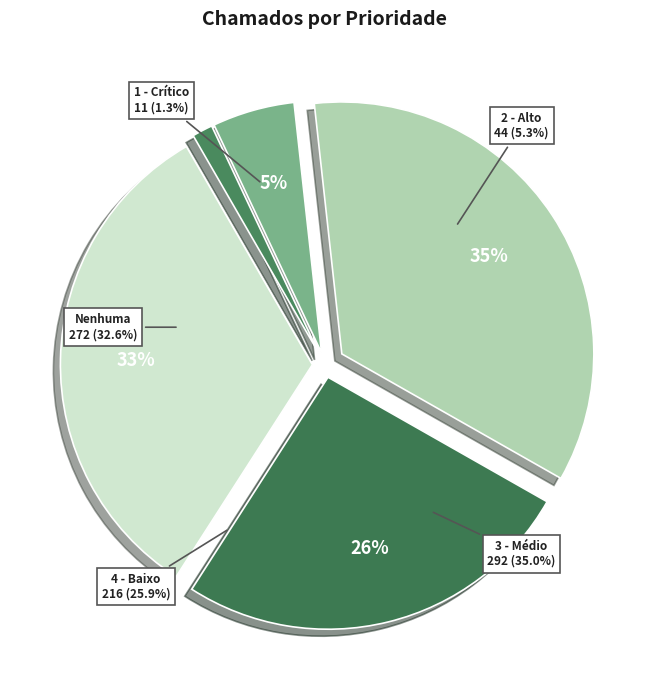

Rank the categories by value from lowest to highest.

1 - Crítico, 2 - Alto, 4 - Baixo, Nenhuma, 3 - Médio